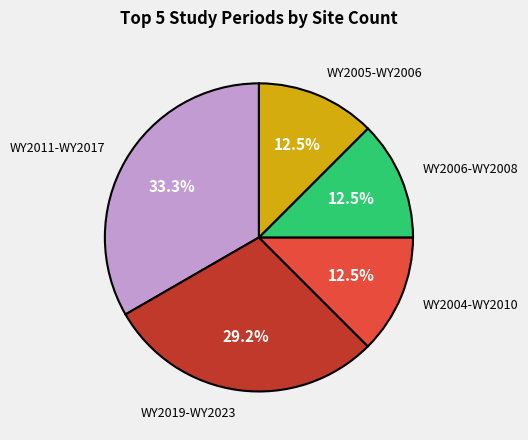

Does any single category account for the majority?

No